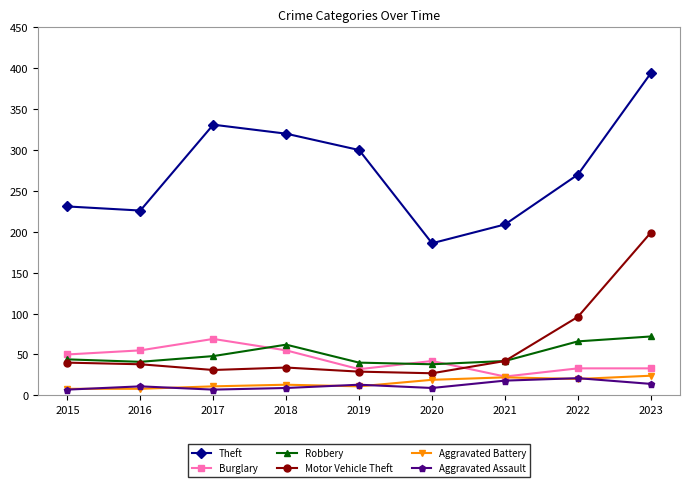

Read the Aggravated Assault value at 2015, to the nearest 5.

5